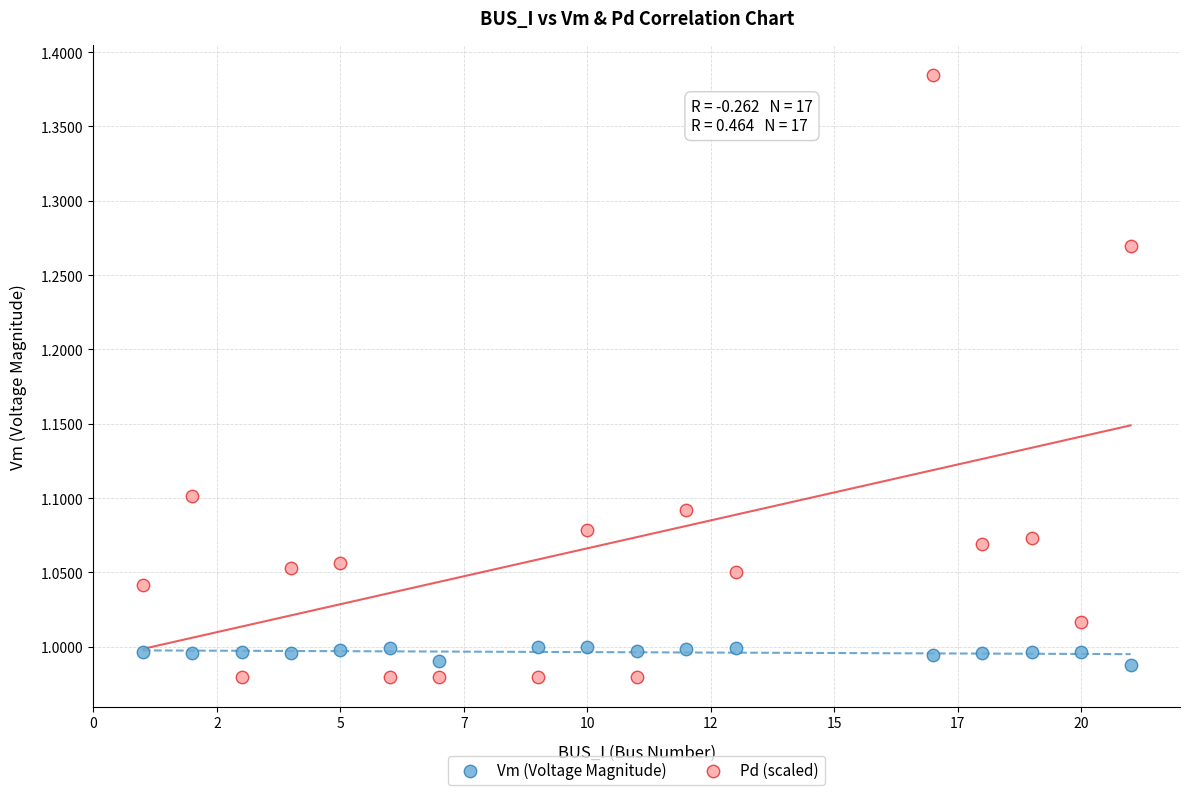

Which series has the largest Y range (max minus min)?

Pd (scaled)